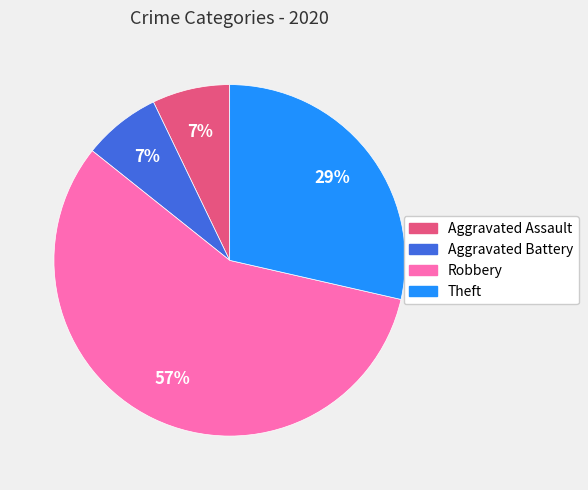

Is there a majority slice in this chart?

Yes